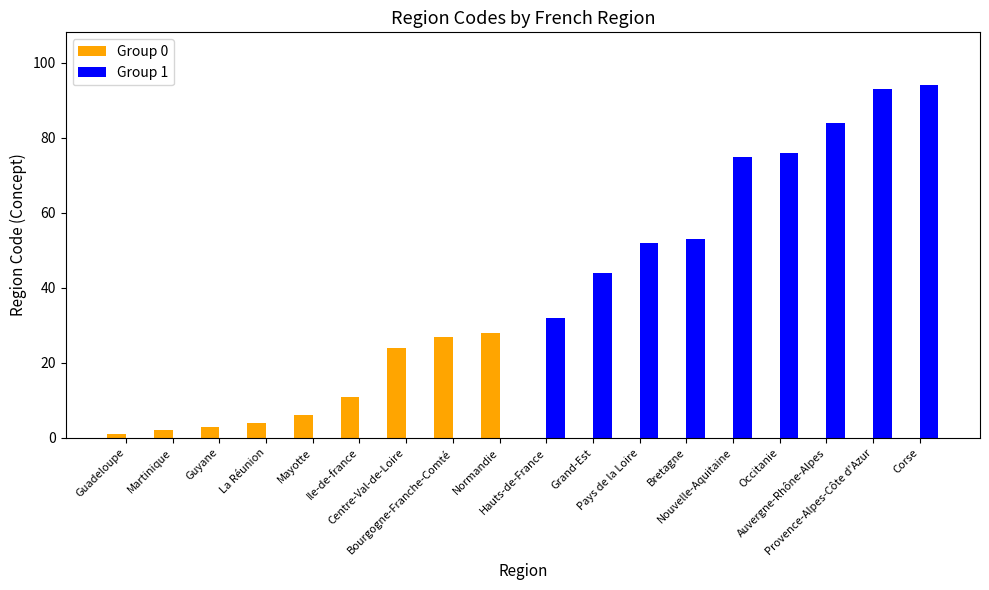

Which series has the largest total across all categories?

Group 1